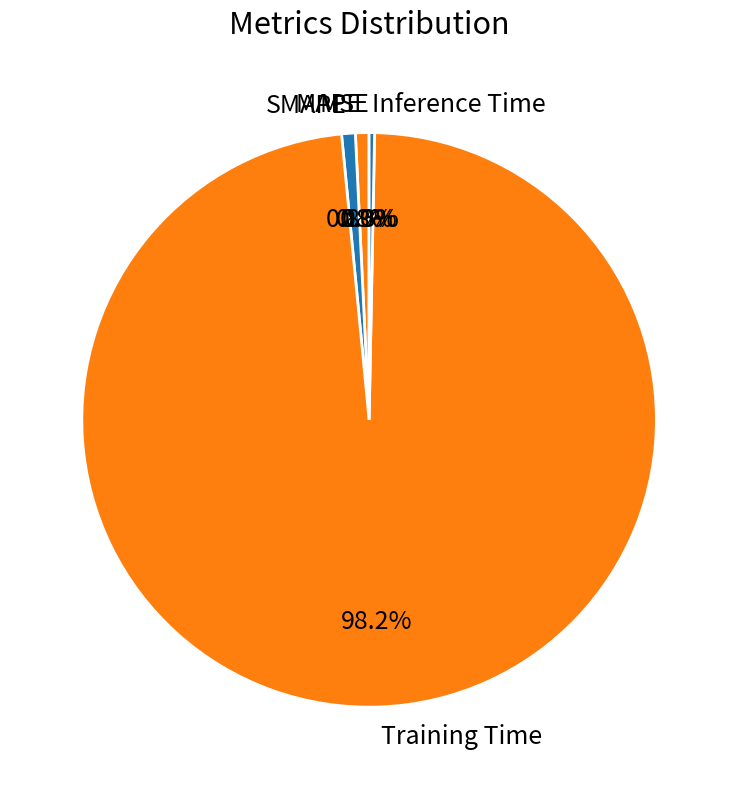

What is the majority slice?

Training Time